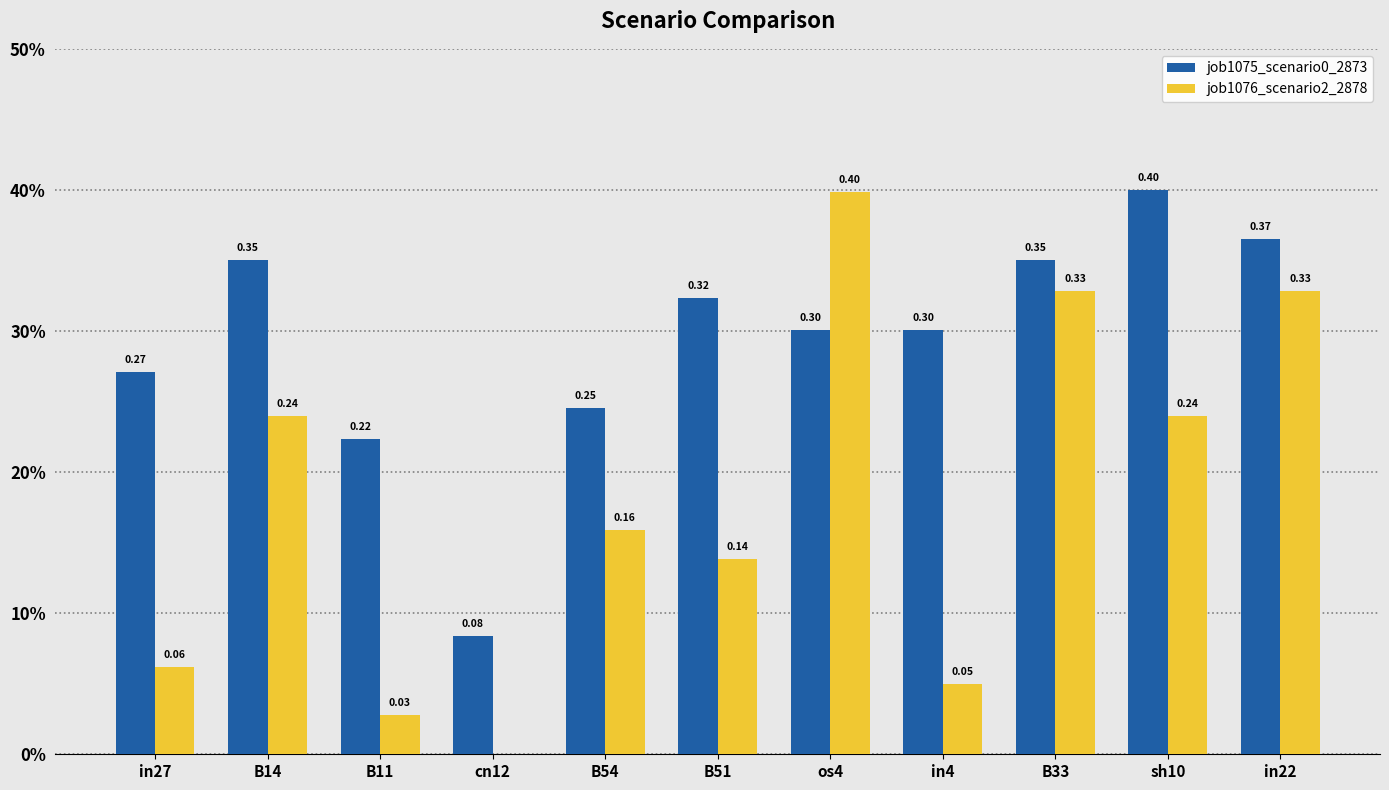

List the labels in order of job1075_scenario0_2873 value, smallest first.

cn12, B11, B54, in27, os4, in4, B51, B14, B33, in22, sh10